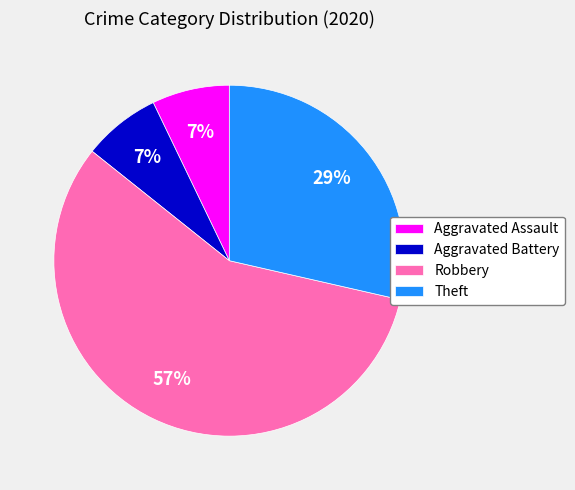

Which slice represents more than half of the pie?

Robbery